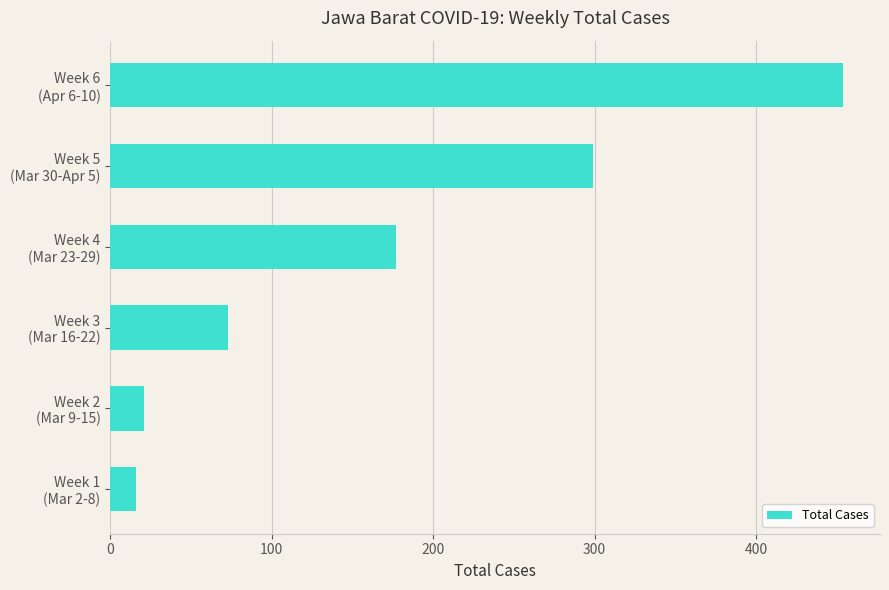

What is the greatest value displayed?

454